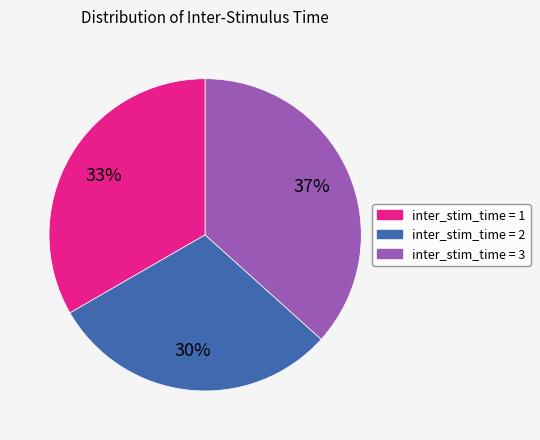

To the nearest percent, what is the average slice percentage?

33%